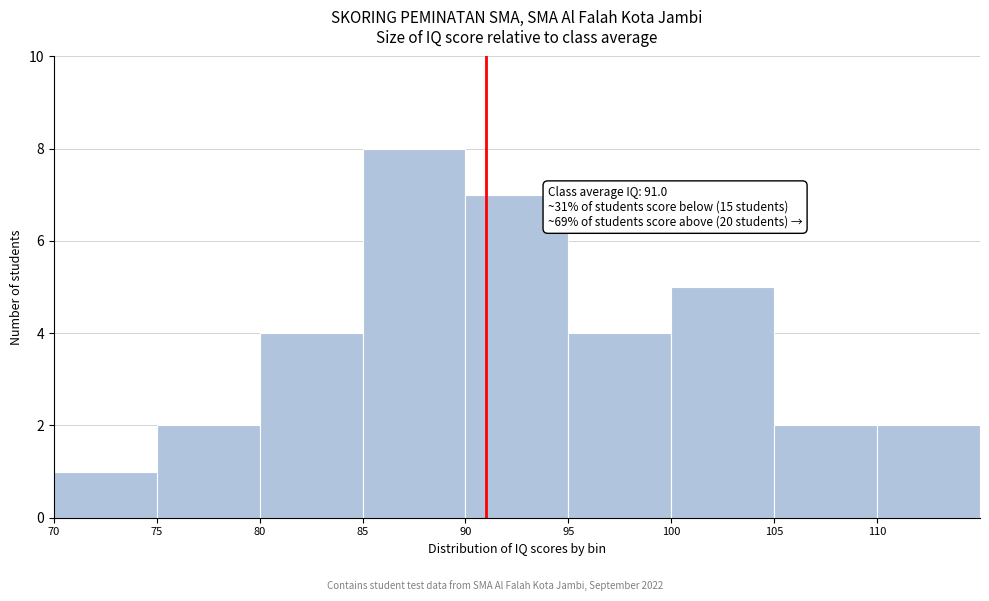

Over which range of the x-axis is the bar tallest?

85 to 90